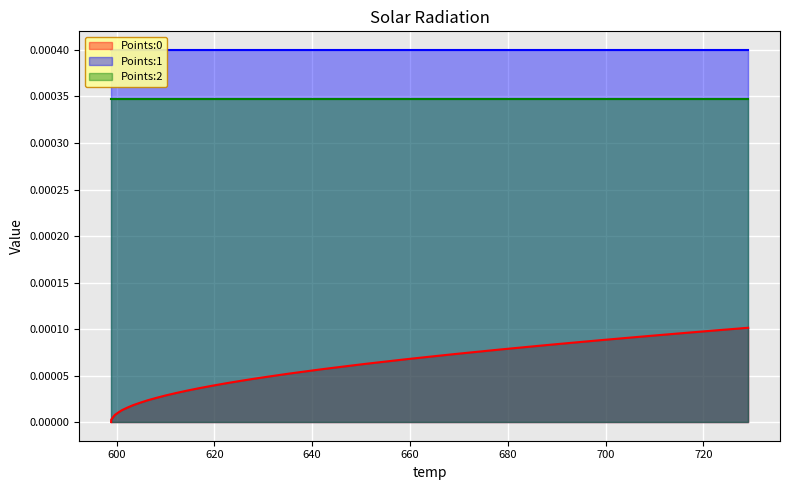

True or false: Points:1 has a value of 0.0 at 609.99.

True